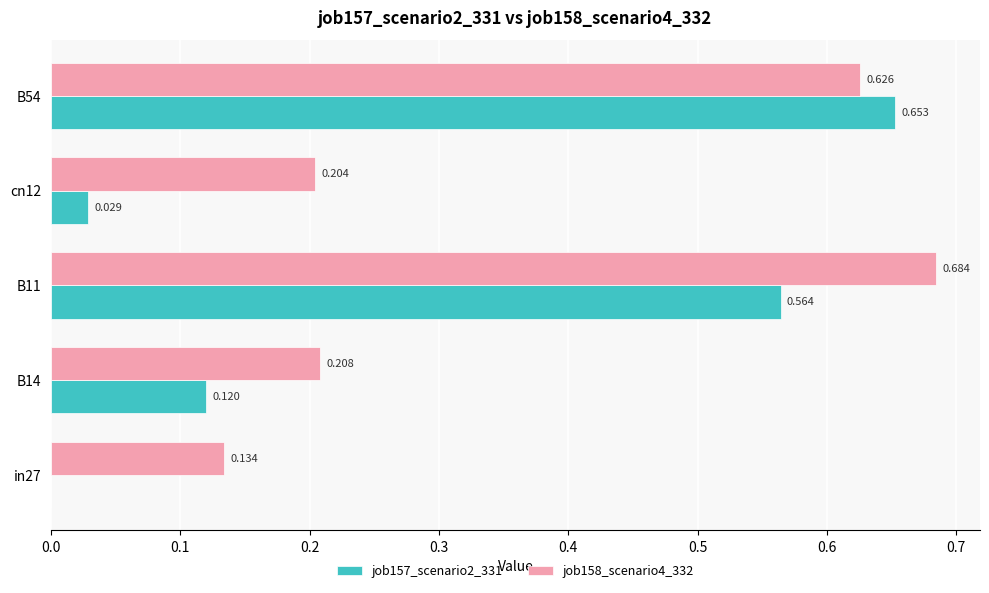

Is the value of job157_scenario2_331 at B11 greater than the value of job158_scenario4_332 at cn12?

Yes